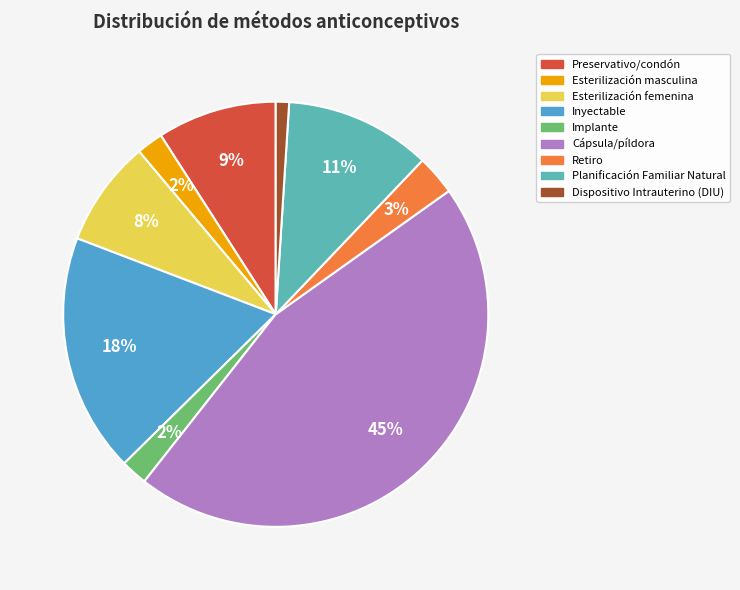

Is the sum of Cápsula/píldora and Implante greater than half?

No